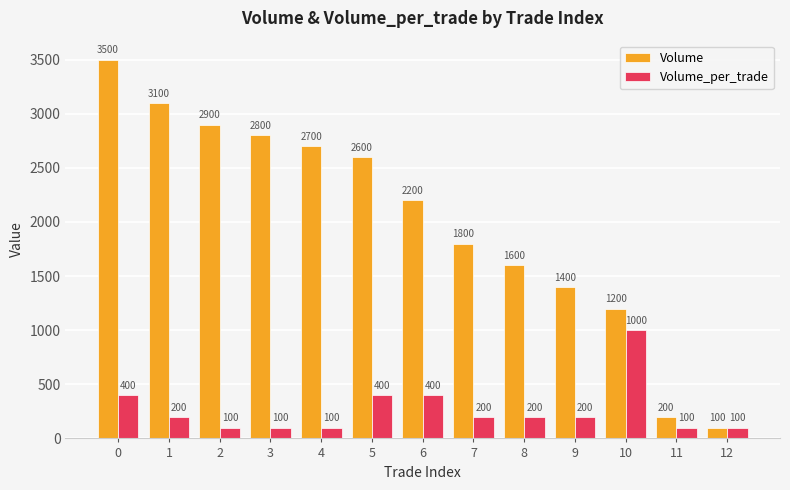

Is it true that Volume equals 2900 at 2?

True